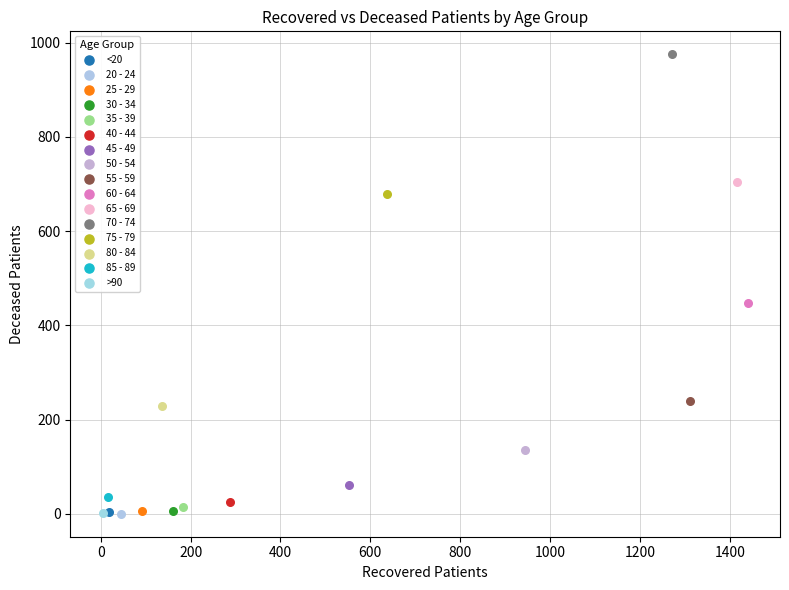

What are all the series names shown in the legend?

<20, 20 - 24, 25 - 29, 30 - 34, 35 - 39, 40 - 44, 45 - 49, 50 - 54, 55 - 59, 60 - 64, 65 - 69, 70 - 74, 75 - 79, 80 - 84, 85 - 89, >90